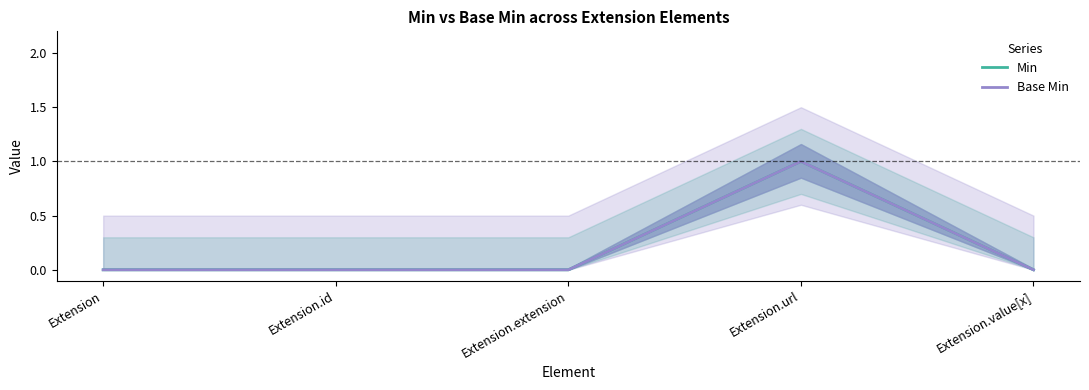

How many data points in Base Min are above 0?

1